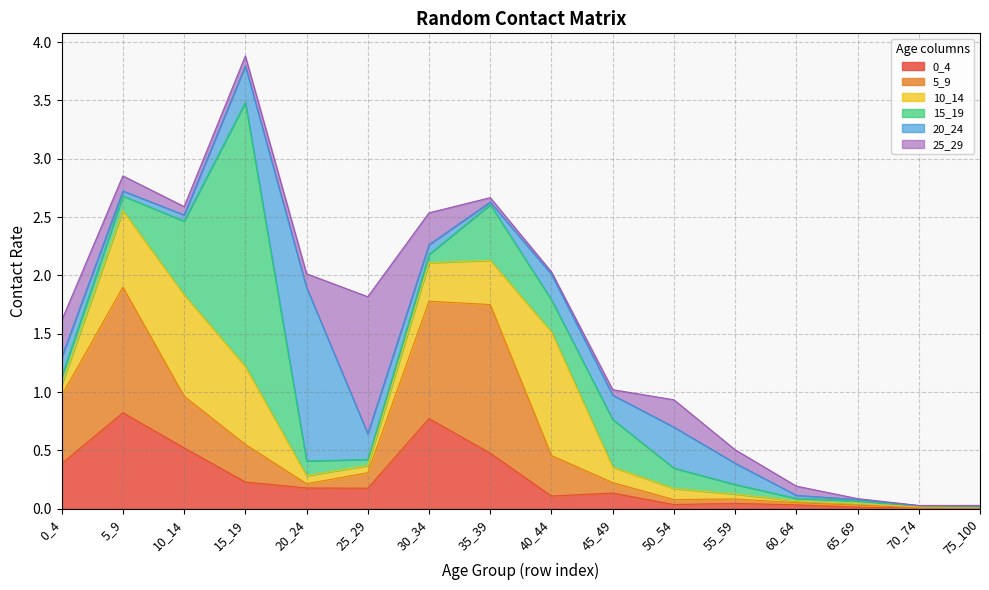

Reading left to right, what are all the values shown in this chart?

0_4: 0.4	0.8	0.5	0.2	0.2	0.2	0.8	0.5	0.1	0.1	0.0	0.0	0.0	0.0	0.0	0.0
5_9: 0.6	1.1	0.4	0.3	0.0	0.1	1.0	1.3	0.3	0.1	0.0	0.0	0.0	0.0	0.0	0.0
10_14: 0.1	0.7	0.9	0.7	0.1	0.1	0.3	0.4	1.1	0.1	0.1	0.0	0.0	0.0	0.0	0.0
15_19: 0.1	0.1	0.6	2.3	0.1	0.1	0.1	0.5	0.3	0.4	0.2	0.1	0.0	0.0	0.0	0.0
20_24: 0.2	0.0	0.1	0.3	1.5	0.2	0.1	0.0	0.2	0.2	0.4	0.2	0.0	0.0	0.0	0.0
25_29: 0.3	0.1	0.1	0.1	0.1	1.2	0.3	0.0	0.0	0.0	0.2	0.1	0.1	0.0	0.0	0.0